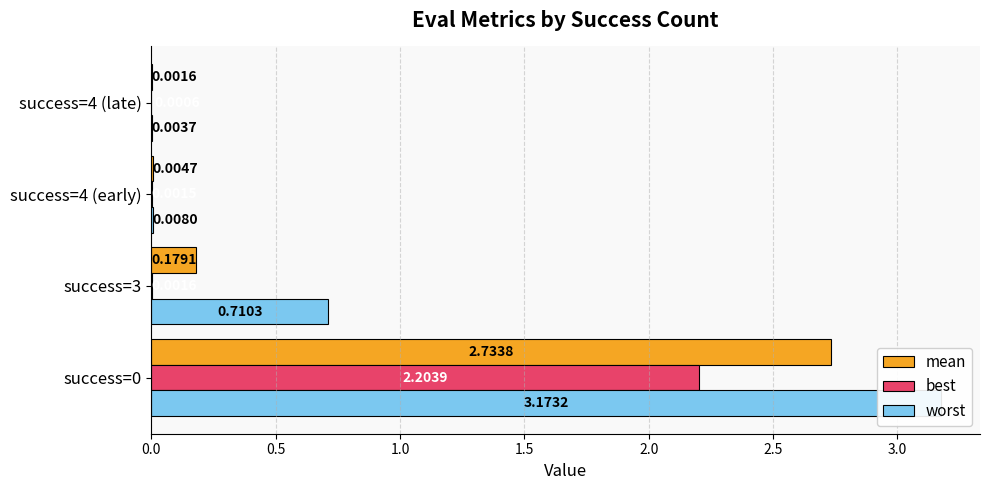

What position from the left is success=3?

2